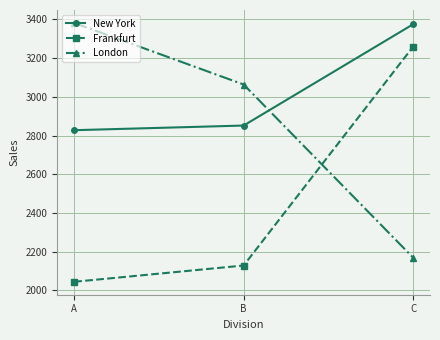

What are all the series names shown in the legend?

New York, Frankfurt, London